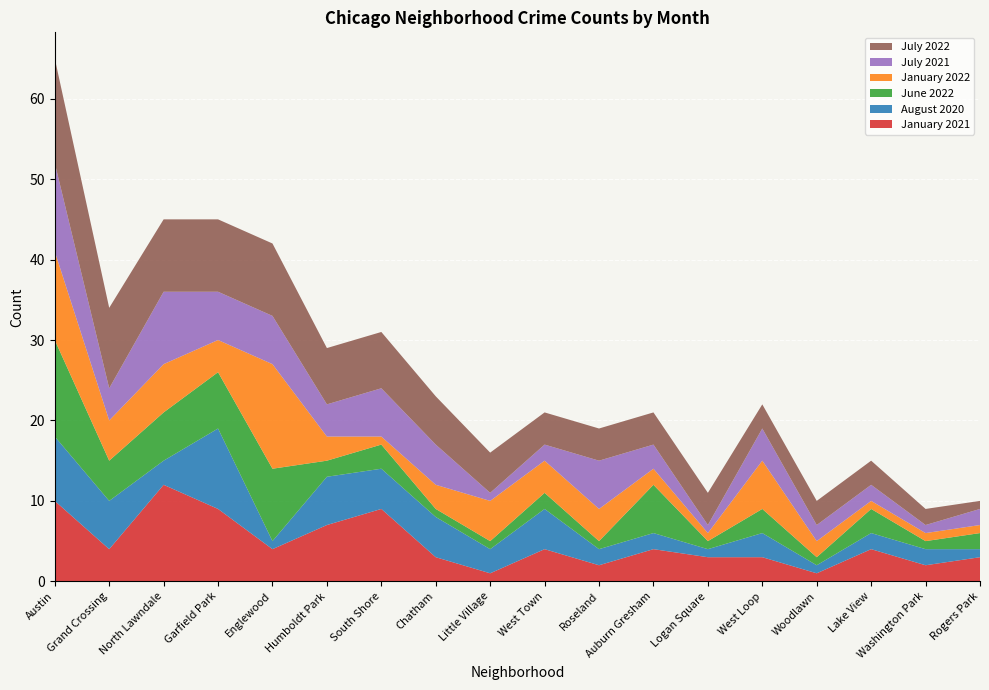

Reading left to right, transcribe all the data shown in this chart.

January 2021: 10	4	12	9	4	7	9	3	1	4	2	4	3	3	1	4	2	3
August 2020: 8	6	3	10	1	6	5	5	3	5	2	2	1	3	1	2	2	1
June 2022: 12	5	6	7	9	2	3	1	1	2	1	6	1	3	1	3	1	2
January 2022: 11	5	6	4	13	3	1	3	5	4	4	2	1	6	2	1	1	1
July 2021: 11	4	9	6	6	4	6	5	1	2	6	3	1	4	2	2	1	2
July 2022: 13	10	9	9	9	7	7	6	5	4	4	4	4	3	3	3	2	1